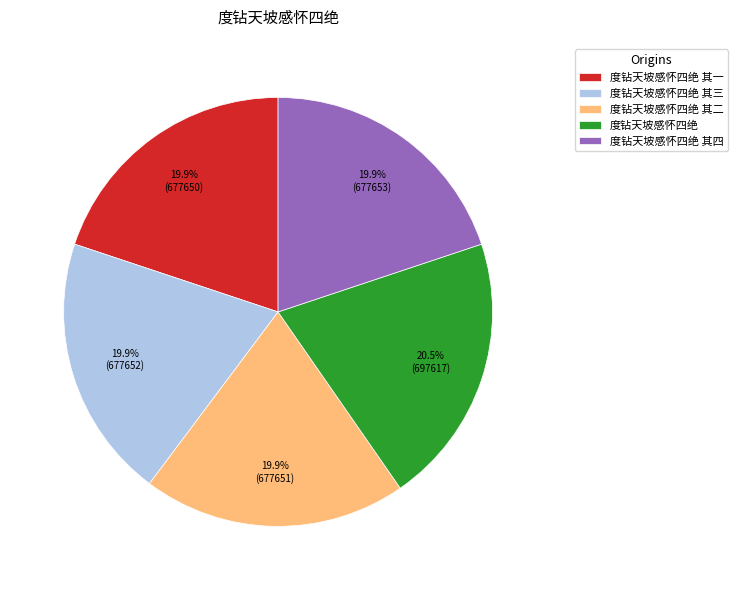

What percentage is the 度钻天坡感怀四绝 其三 slice, to the nearest percent?

20%